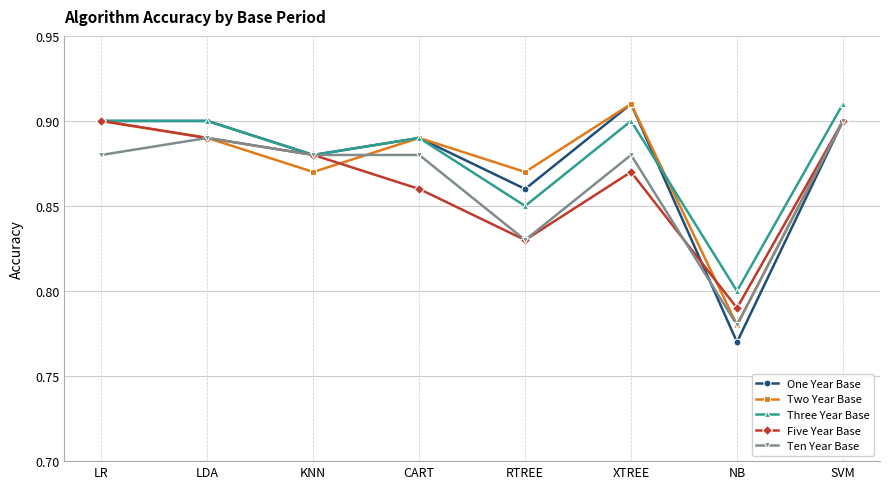

The value of Three Year Base at KNN is 0.5. True or false?

False